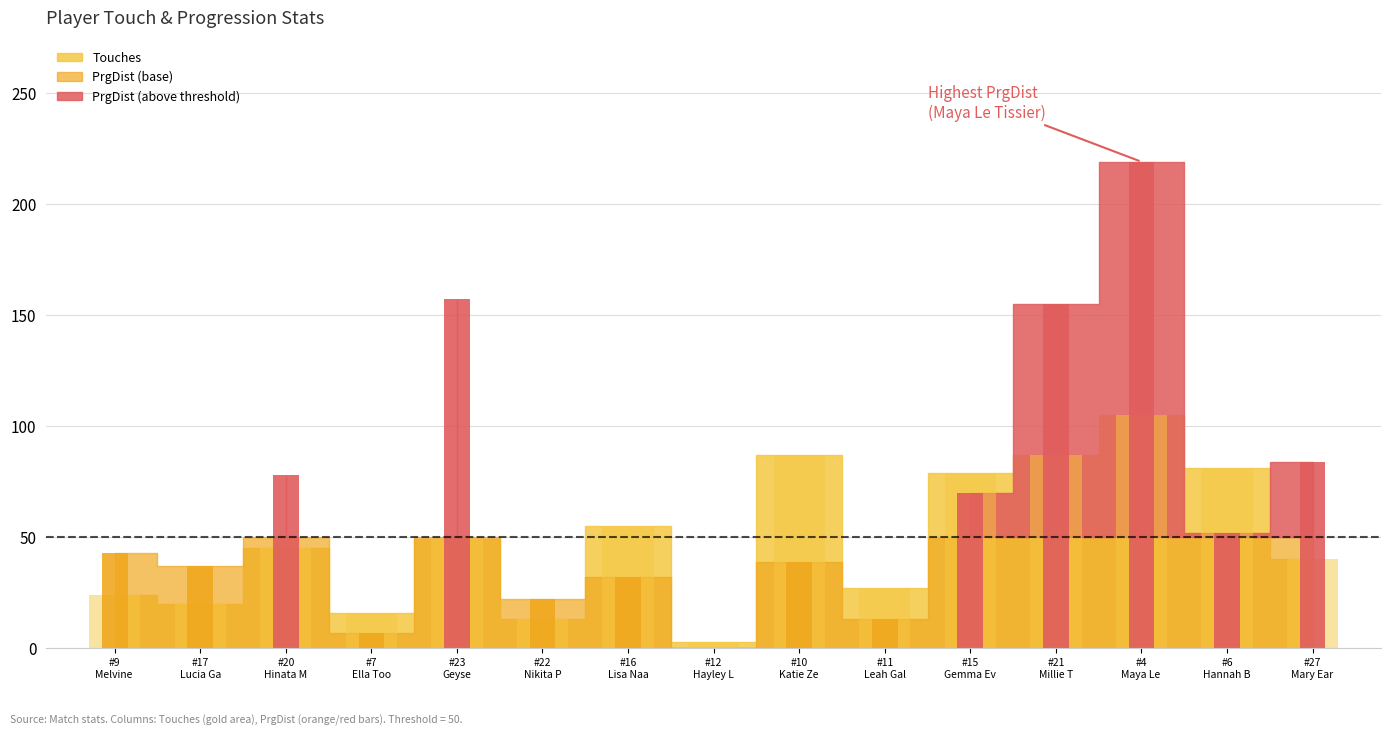

What is the label of the 4th bar from the right?

21